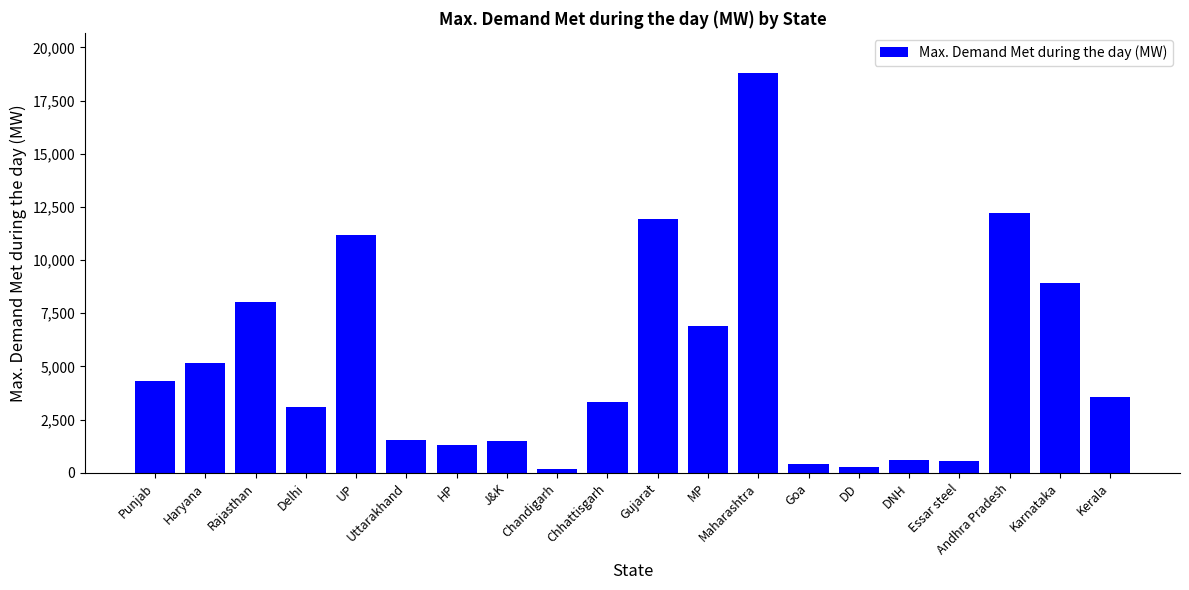

What is the sum of the values at Haryana and J&K?

6662